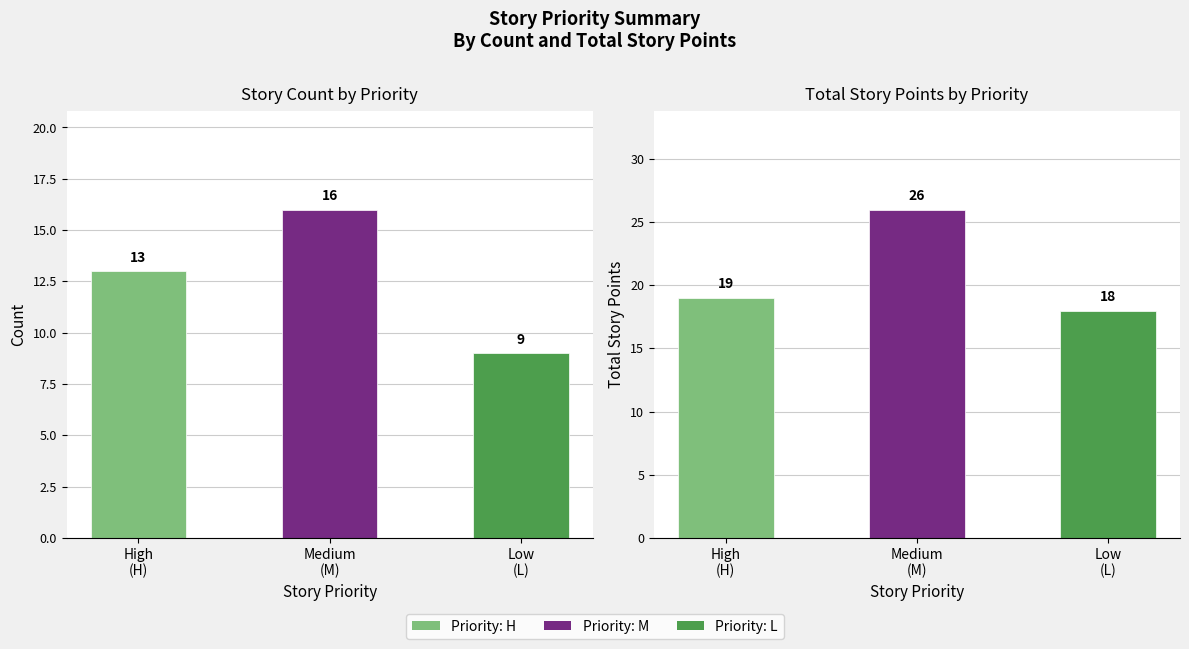

The Total Story Points series shows 26 at M. True or false?

True